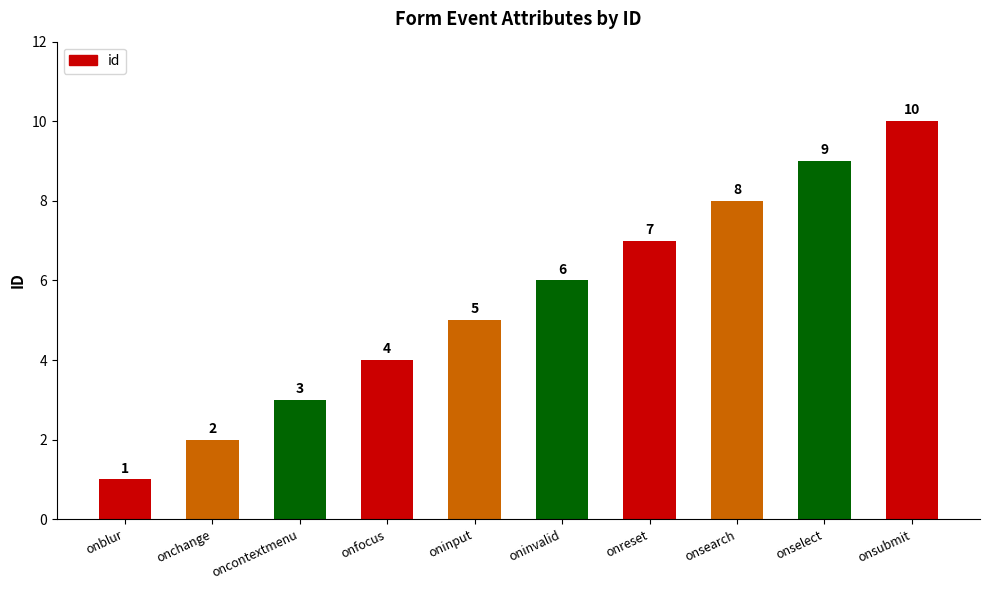

The value at onsubmit is 10. True or false?

True